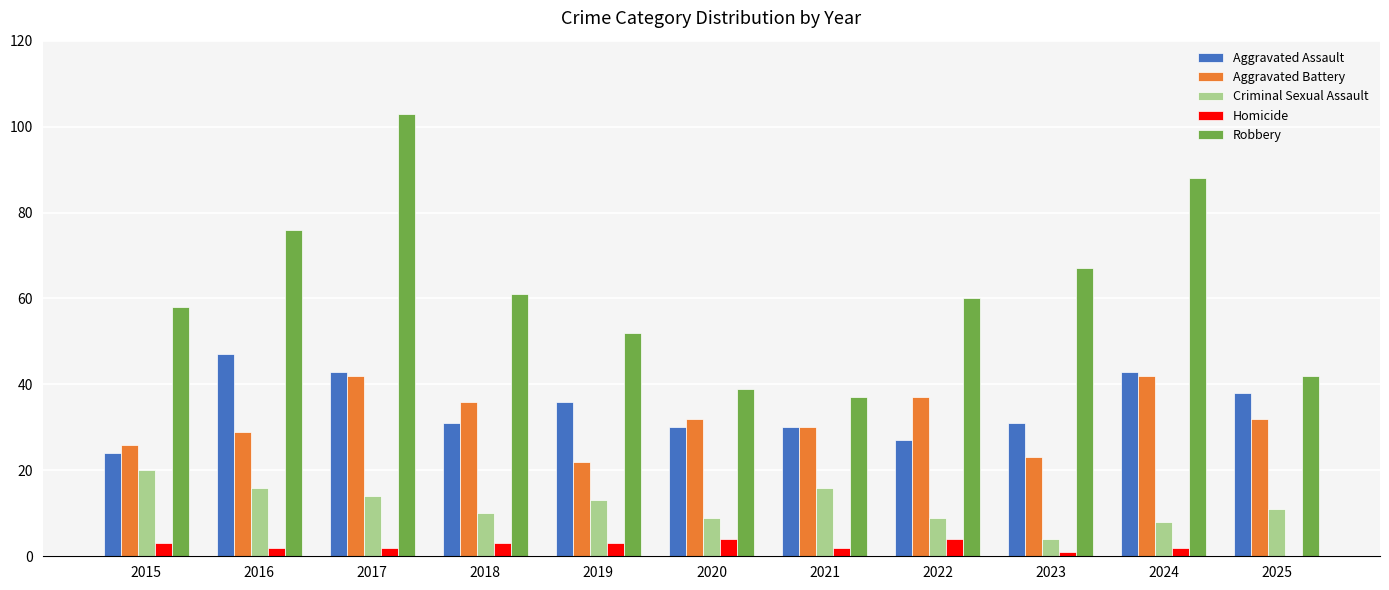

What is the highest value of the Aggravated Battery series?

42